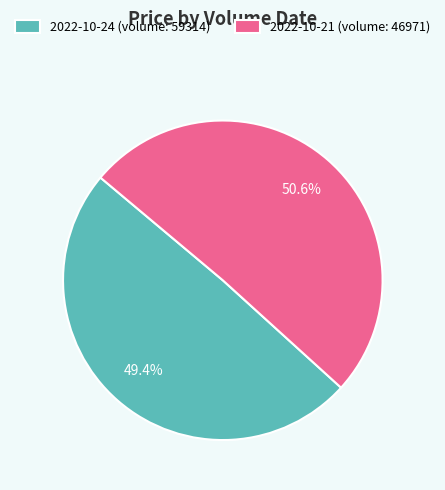

Rank the categories by value from highest to lowest.

2022-10-21 (volume: 46971), 2022-10-24 (volume: 59314)